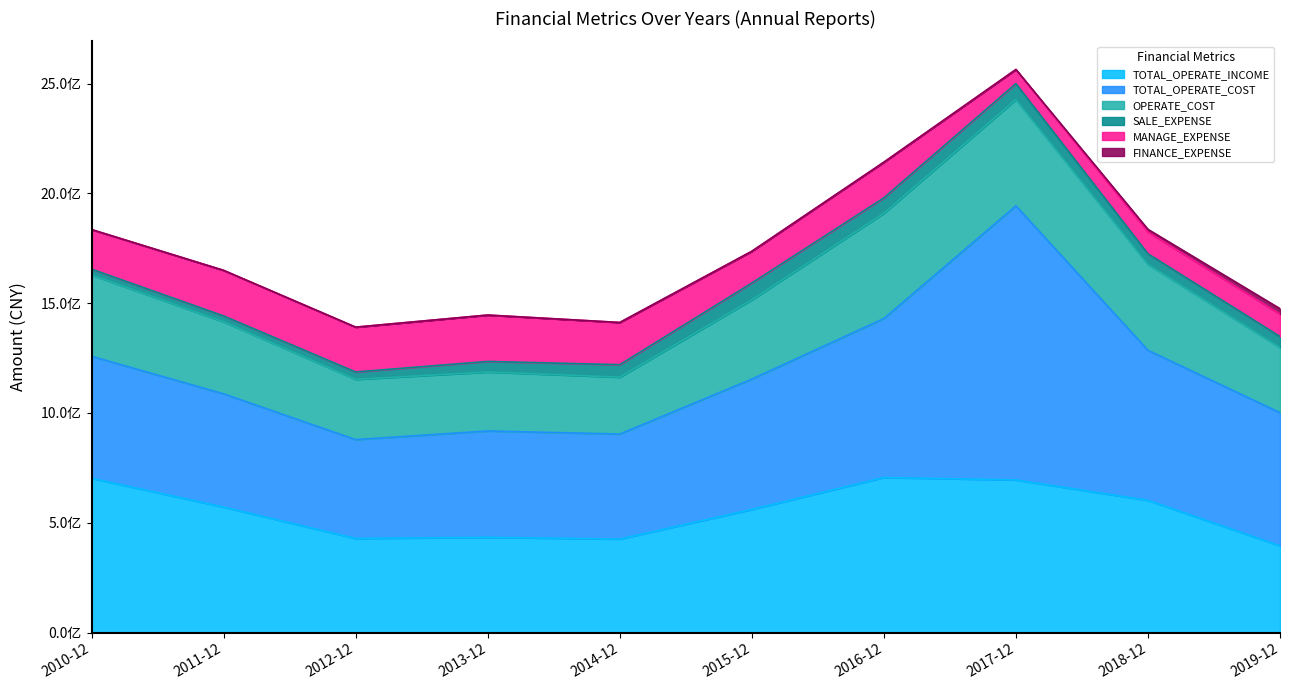

At which label is FINANCE_EXPENSE closest to -22852178?

2015-12